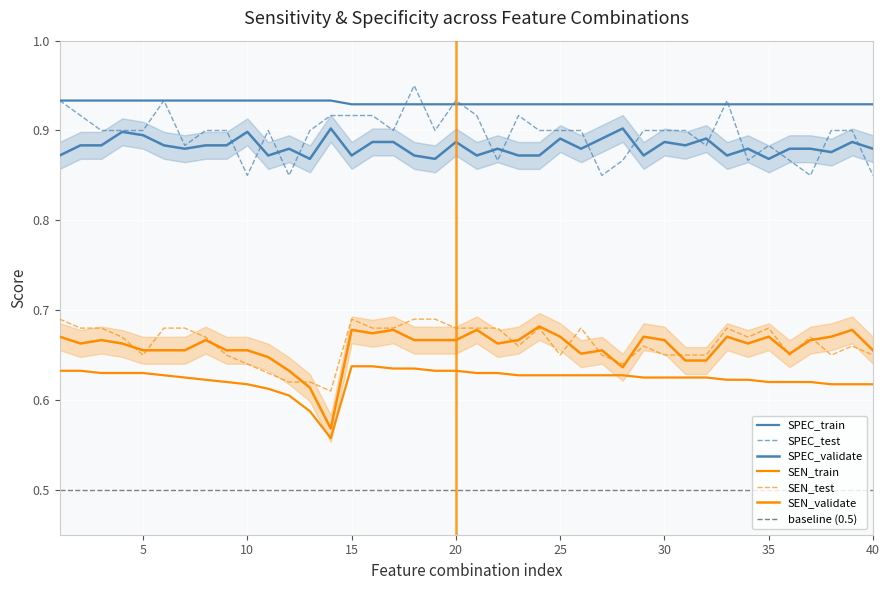

Is the value of SEN_train at 18 greater than the value of SEN_validate at 23?

No